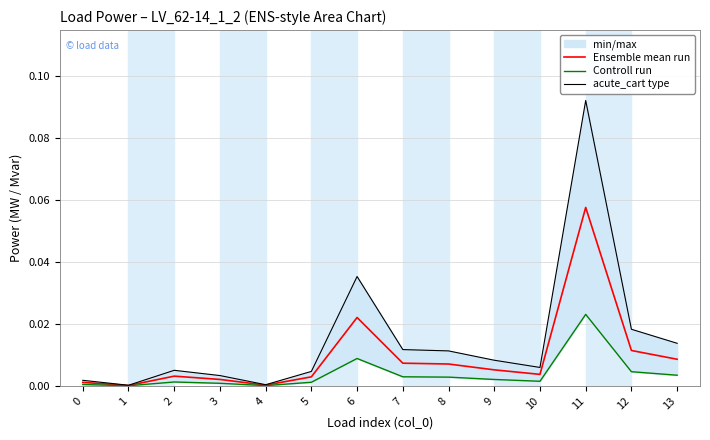

Reading left to right, transcribe all the data shown in this chart.

Ensemble mean run: 0.0	0.0	0.0	0.0	0.0	0.0	0.0	0.0	0.0	0.0	0.0	0.1	0.0	0.0
Controll run: 0.0	0.0	0.0	0.0	0.0	0.0	0.0	0.0	0.0	0.0	0.0	0.0	0.0	0.0
acute_cart type: 0.0	0.0	0.0	0.0	0.0	0.0	0.0	0.0	0.0	0.0	0.0	0.1	0.0	0.0